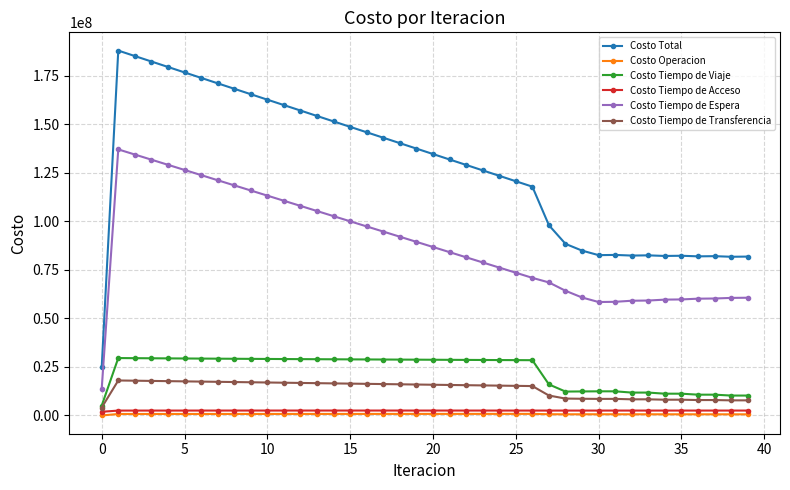

True or false: Costo Tiempo de Espera and Costo Tiempo de Transferencia cross at least once.

False